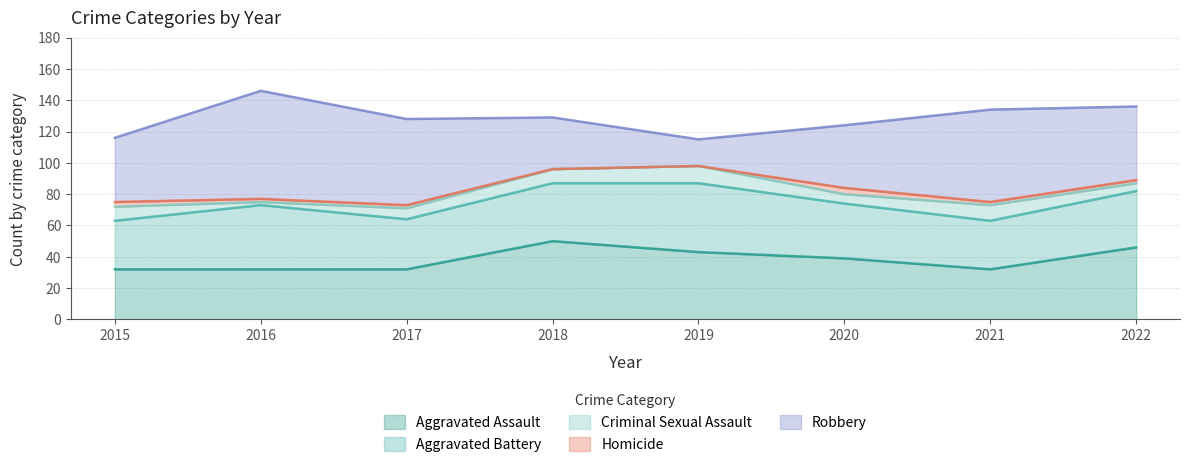

How many Homicide values are between 2 and 3?

5